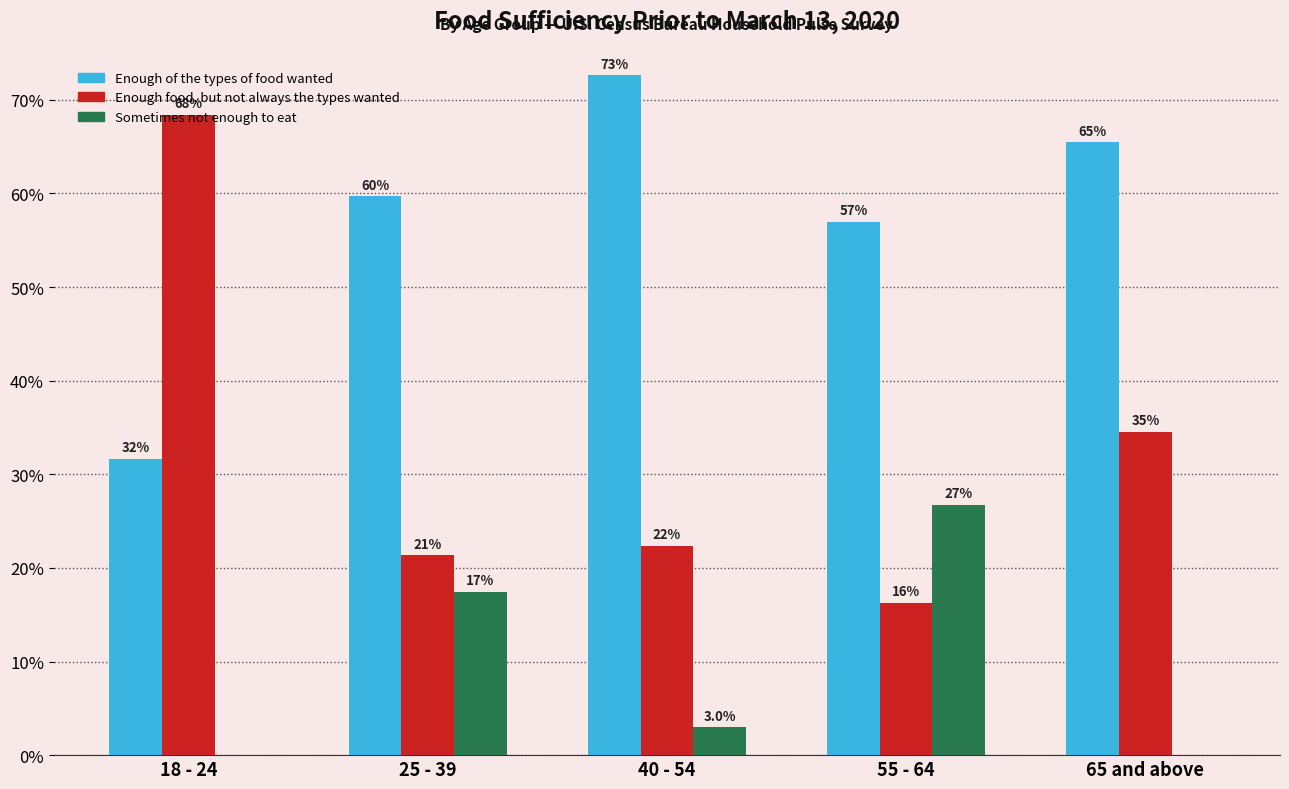

Reading right to left, transcribe all the data shown in this chart.

Enough of the types of food wanted: 65 and above=65.5	55 - 64=56.9	40 - 54=72.6	25 - 39=59.7	18 - 24=31.6
Enough food, but not always the types wanted: 65 and above=34.5	55 - 64=16.3	40 - 54=22.3	25 - 39=21.3	18 - 24=68.4
Sometimes not enough to eat: 65 and above=0.0	55 - 64=26.8	40 - 54=3.0	25 - 39=17.5	18 - 24=0.0